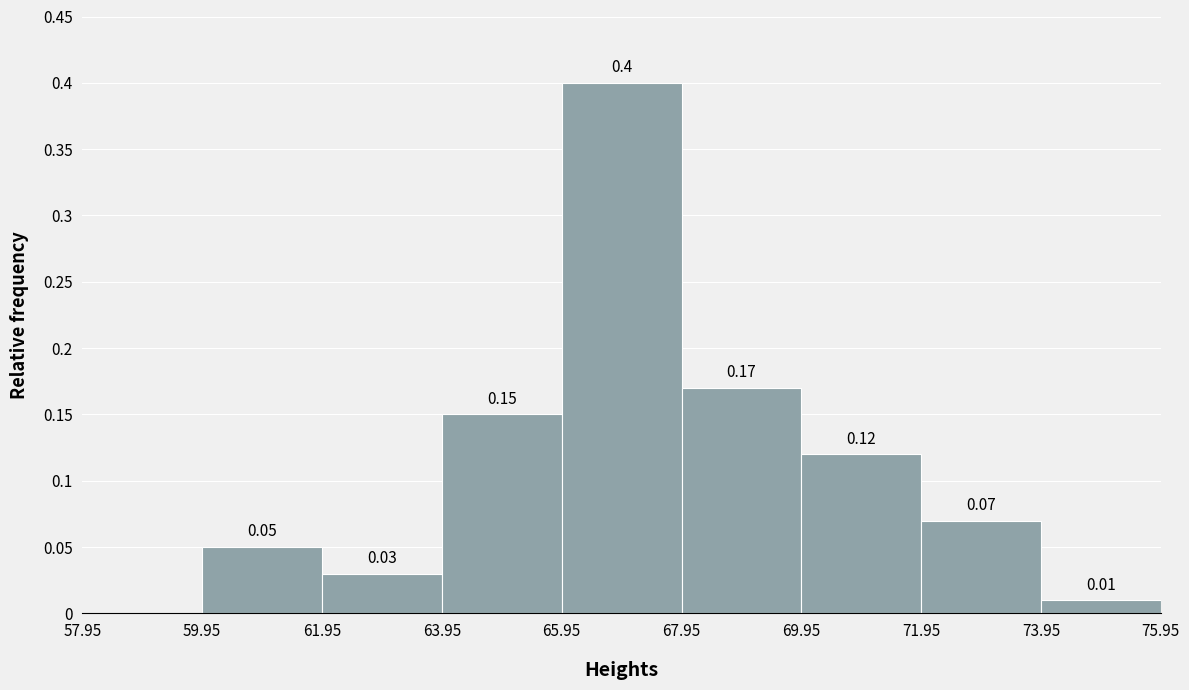

Over which range of the x-axis is the bar tallest?

65.95 to 67.95